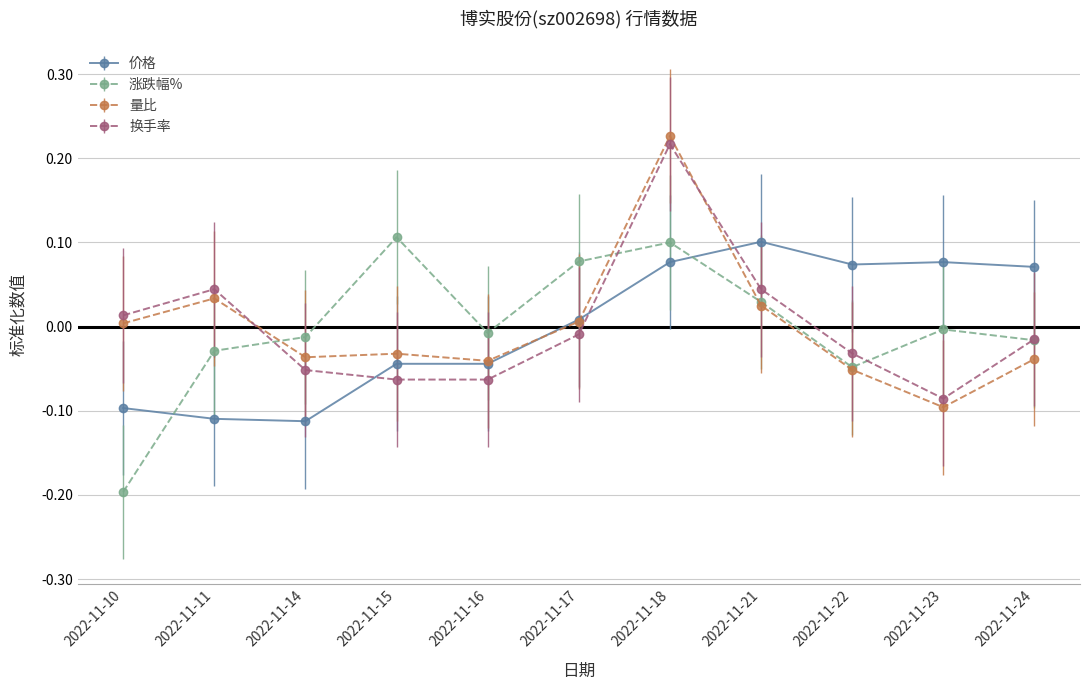

Which series changed the most between 2022-11-10 and 2022-11-15?

涨跌幅%